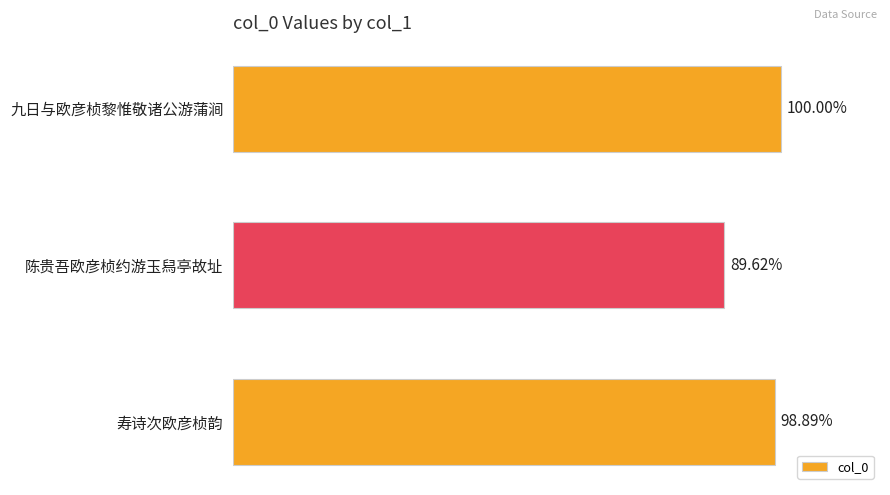

Does the chart contain any negative values?

No